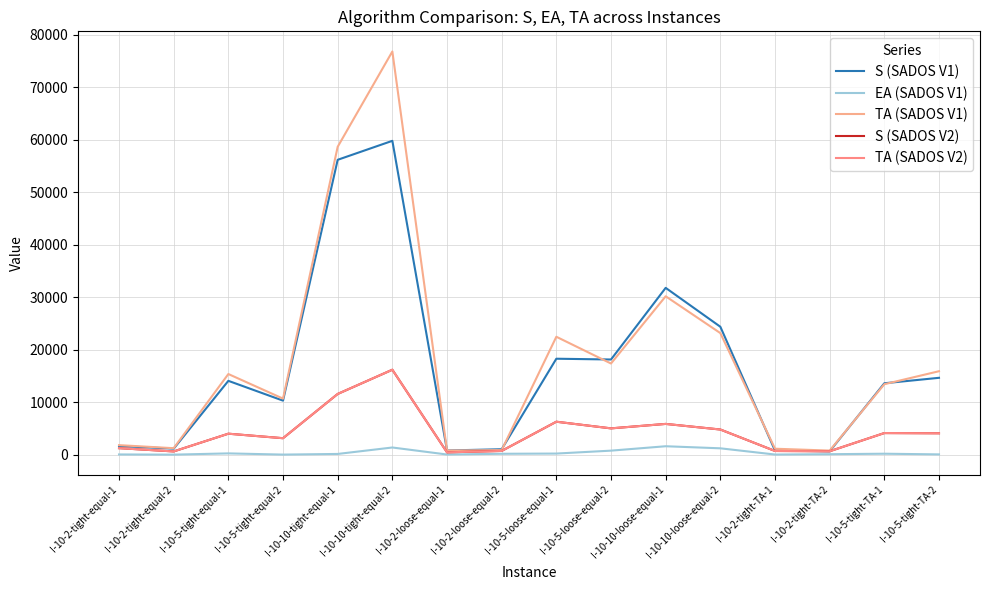

Does the chart display data point markers on the line(s)?

No